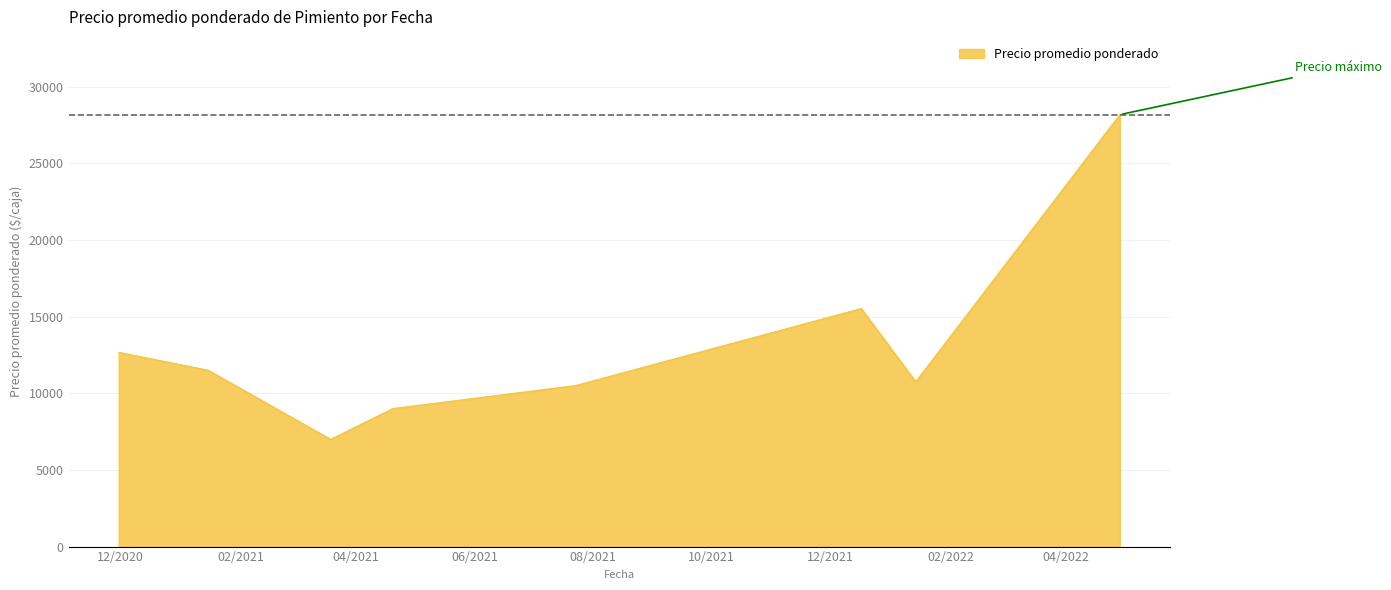

What is the minimum value shown in the chart?

6993.7